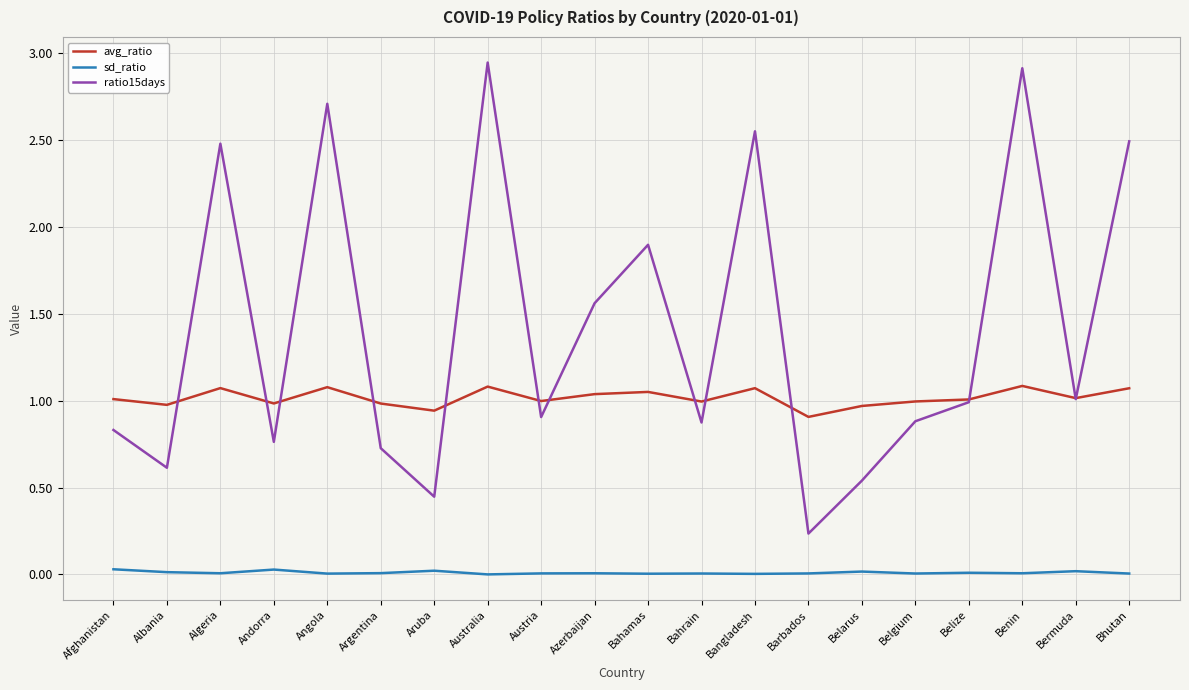

True or false: sd_ratio has more than 0 points higher than both neighbors.

True